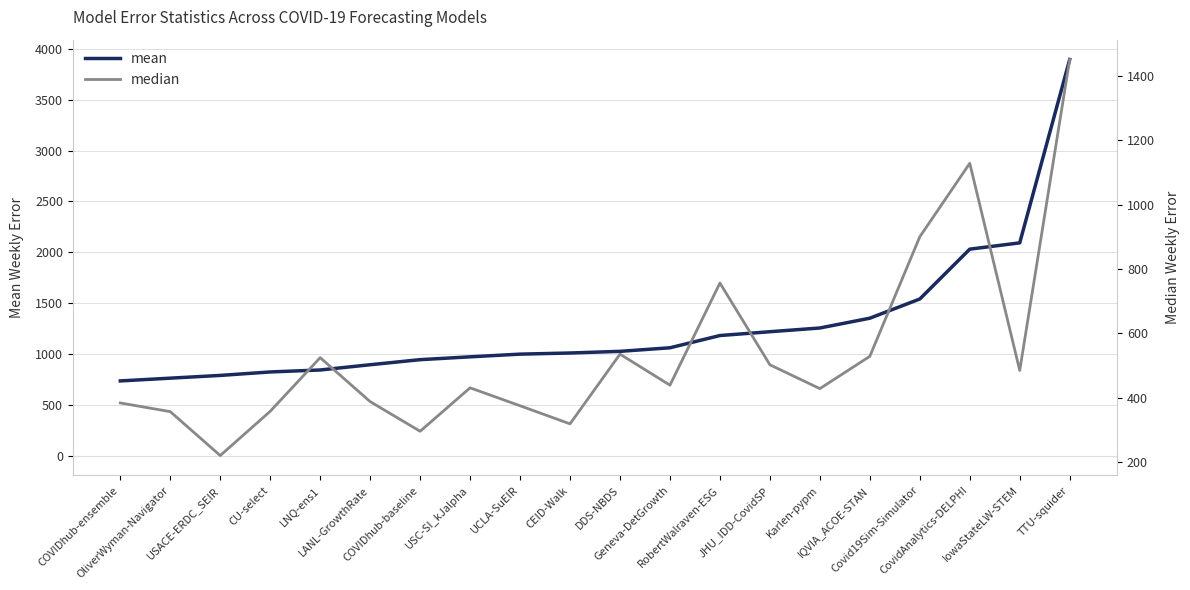

What value does the median series have at COVIDhub-ensemble?

384.0